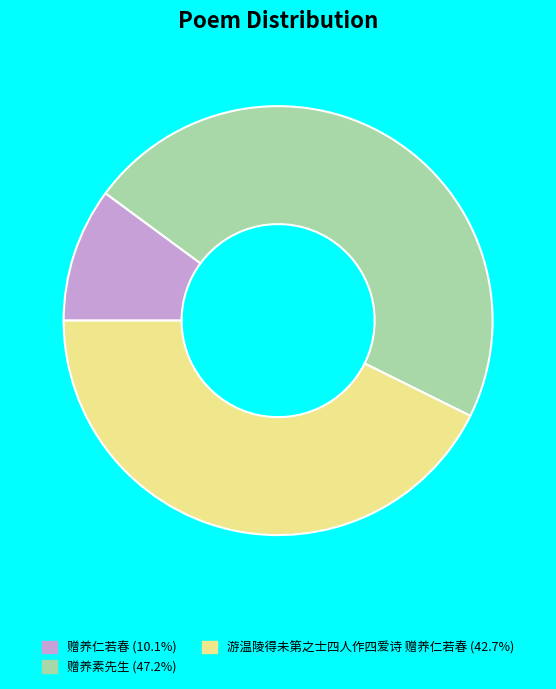

How many segments does this pie chart have?

3